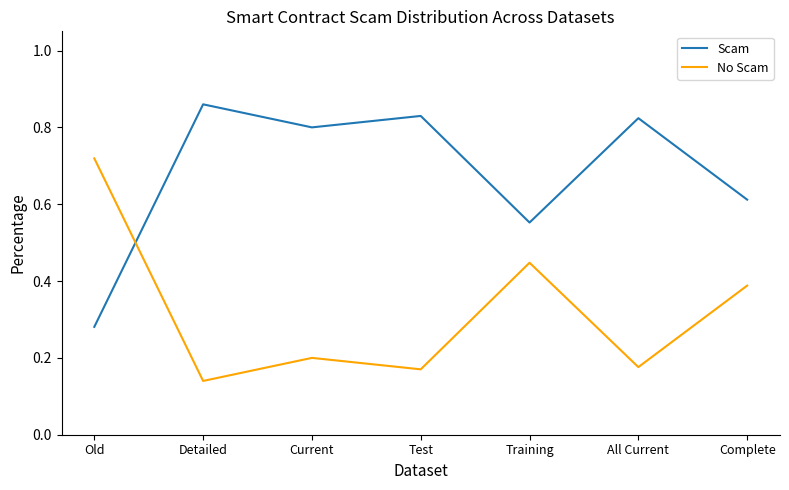

Does the chart have visible grid lines?

No